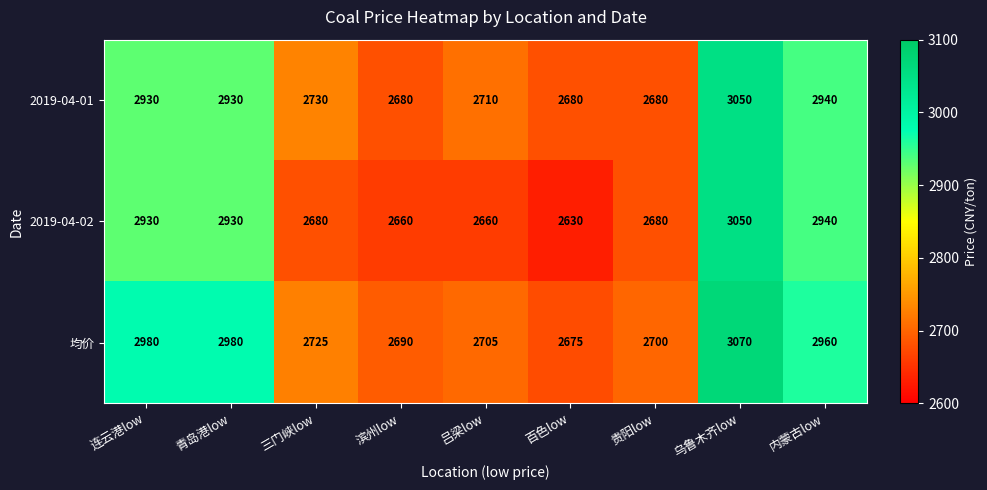

At which category does the chart reach its peak across all series?

乌鲁木齐low